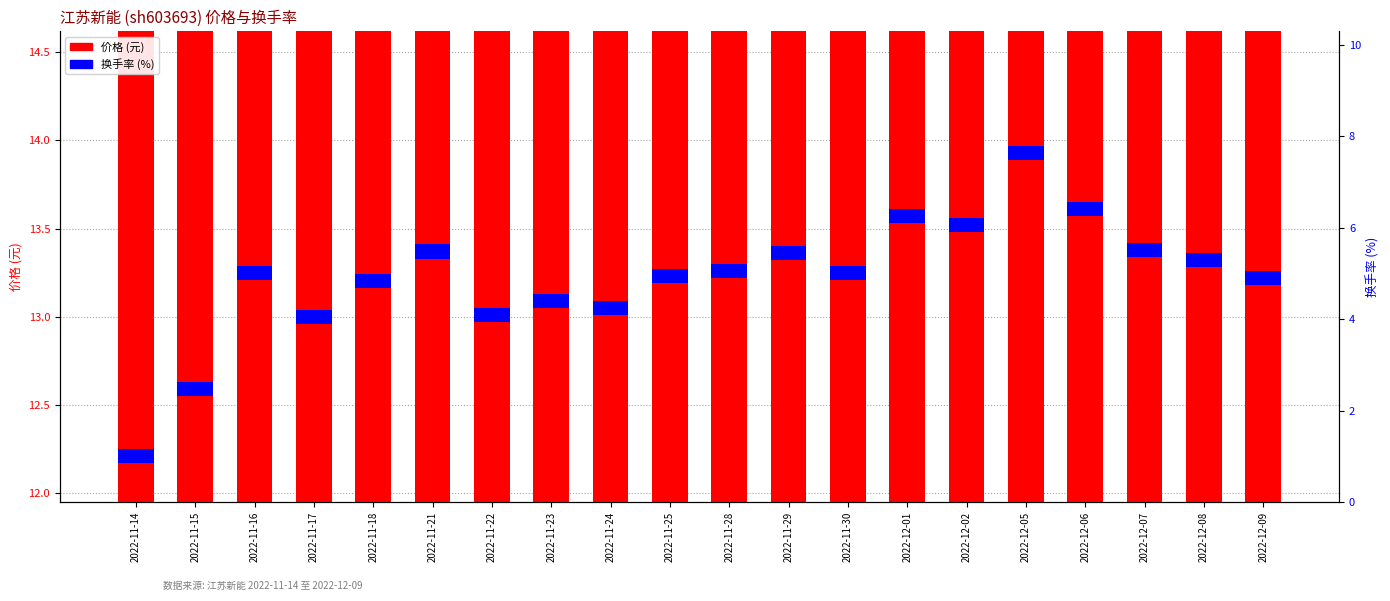

The 价格 series shows 3.3 at 2022-11-30. True or false?

False